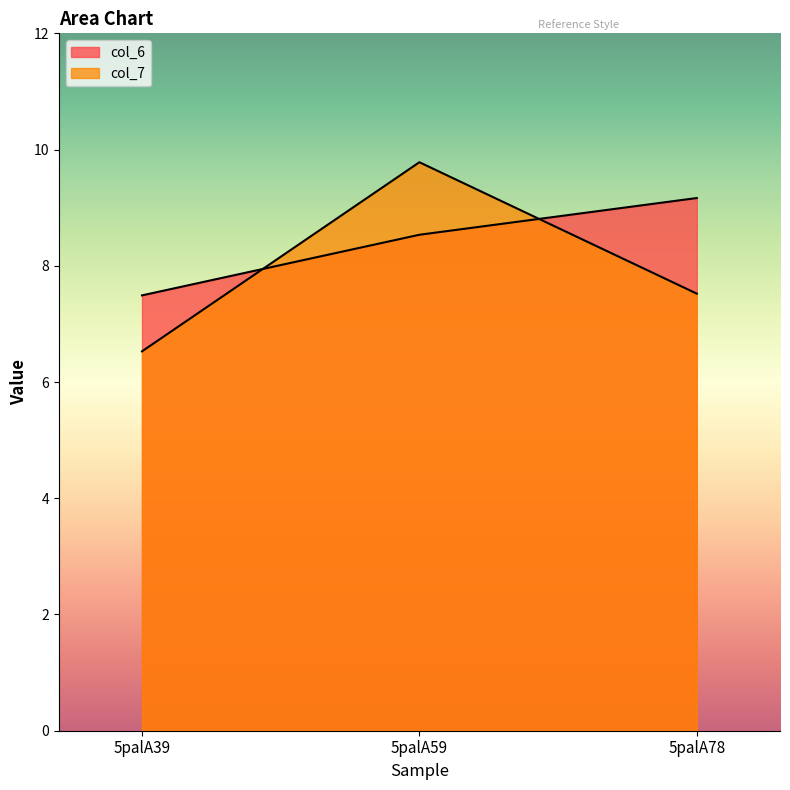

What is the difference between the col_7 values at 5palA39 and 5palA78?

1.0